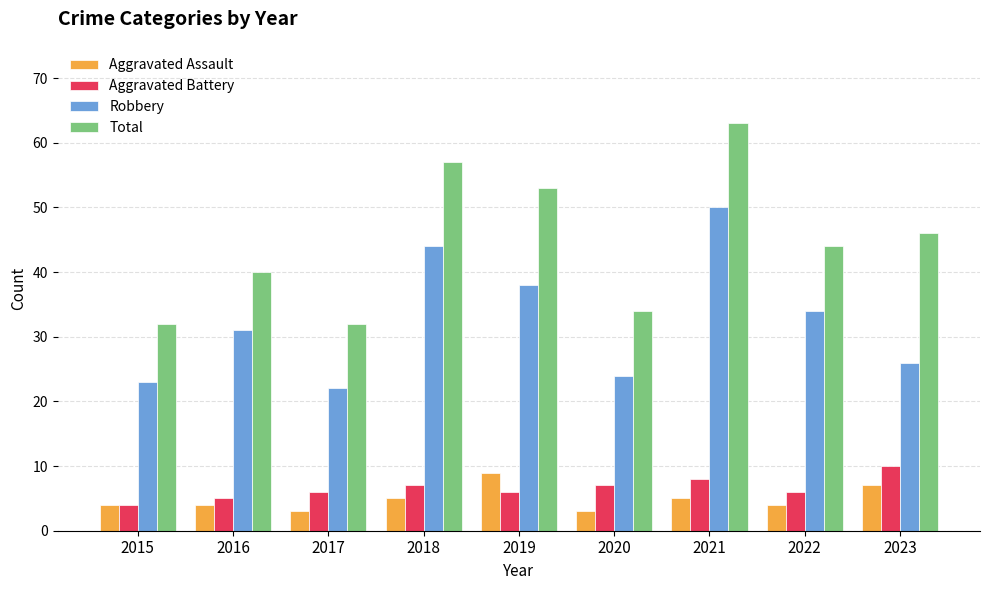

Read the Aggravated Battery value at 2022.

6